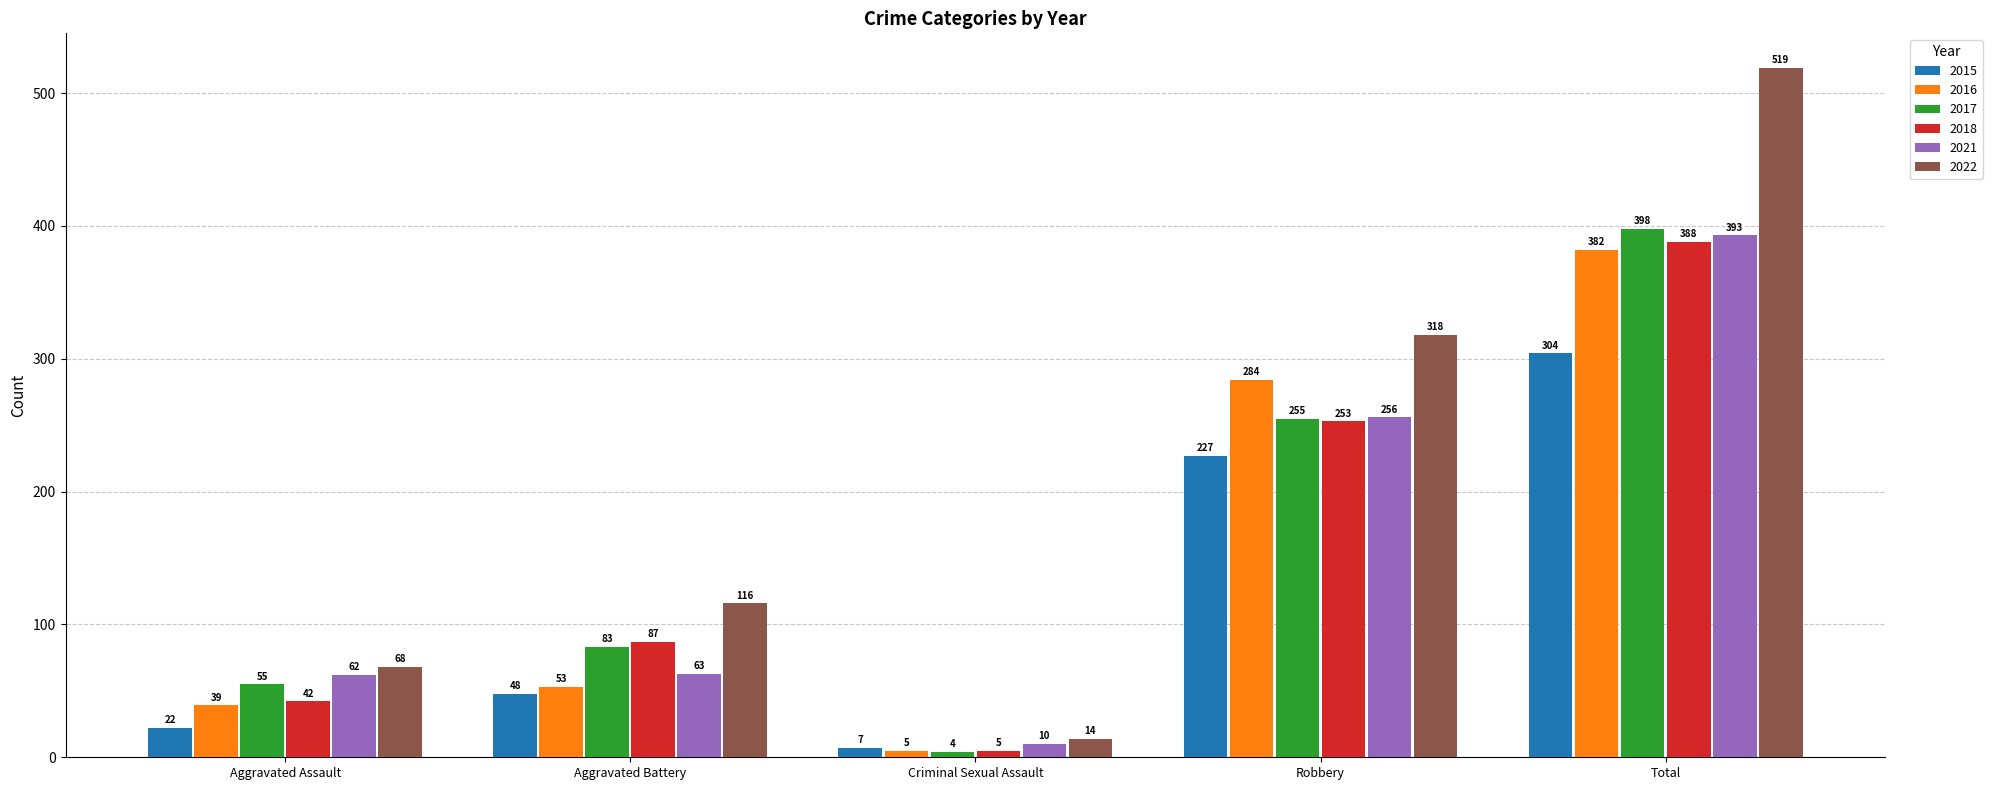

What is the label of the 2nd bar from the left?

Aggravated Battery